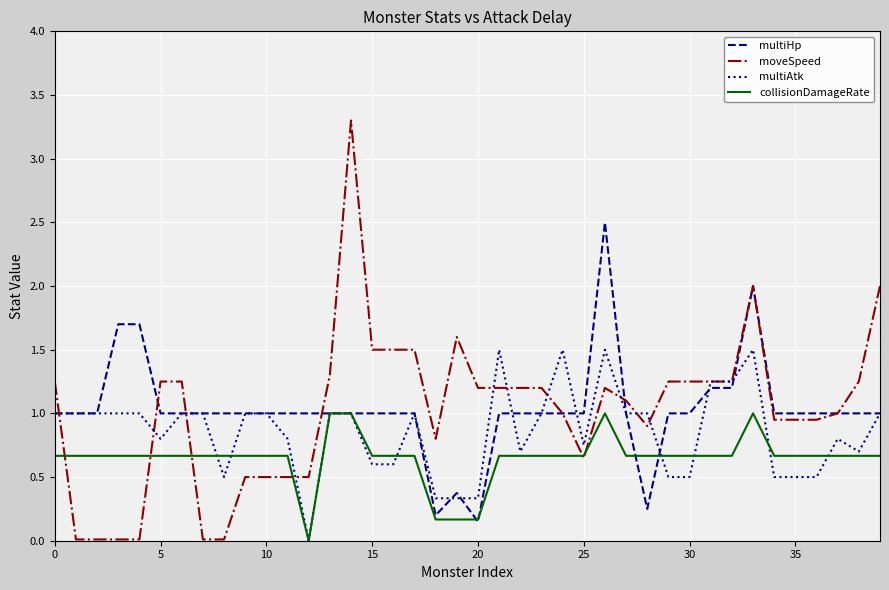

Does the chart display data point markers on the line(s)?

No